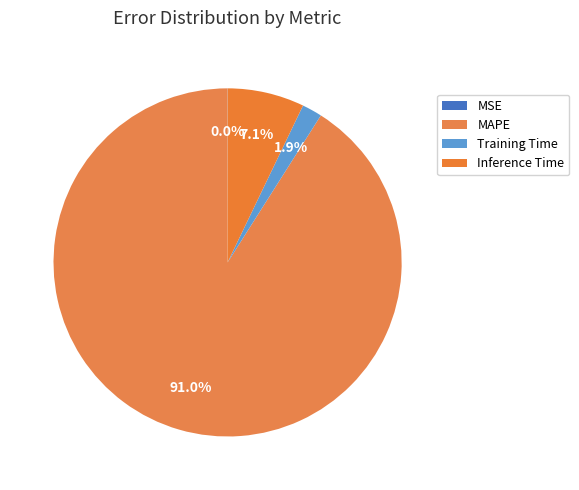

What is the largest slice in the pie chart?

MAPE